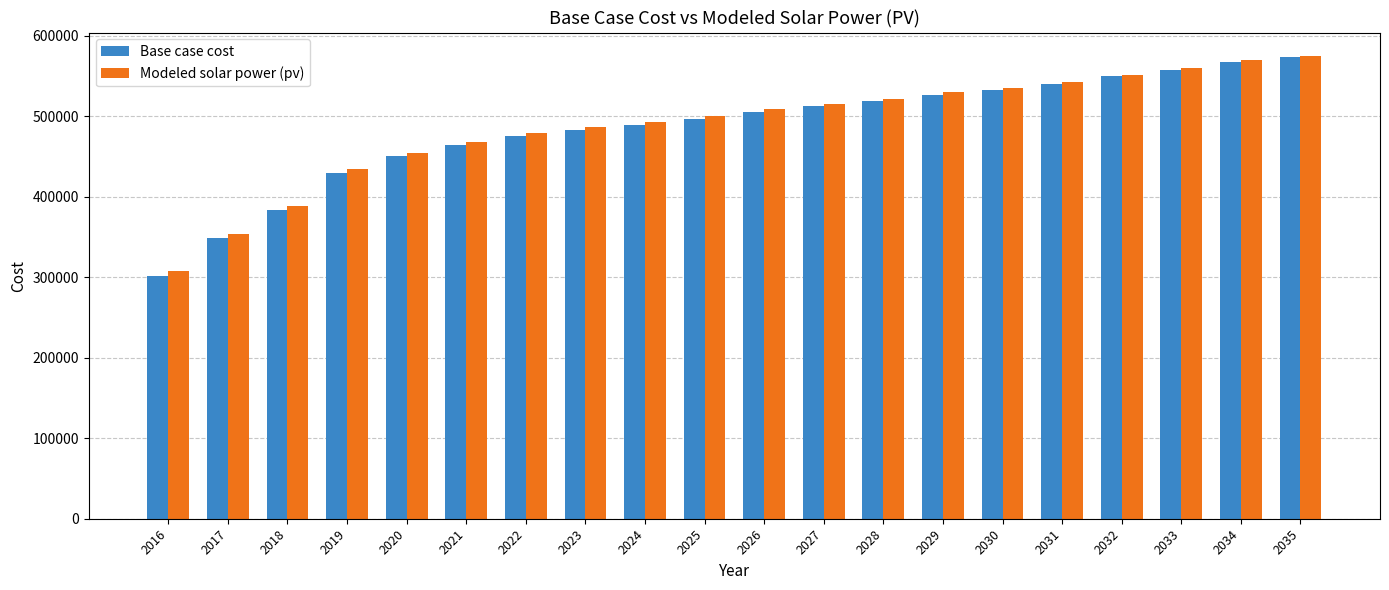

What is the difference between the second highest and second lowest values in the Base case cost series?

218419.6